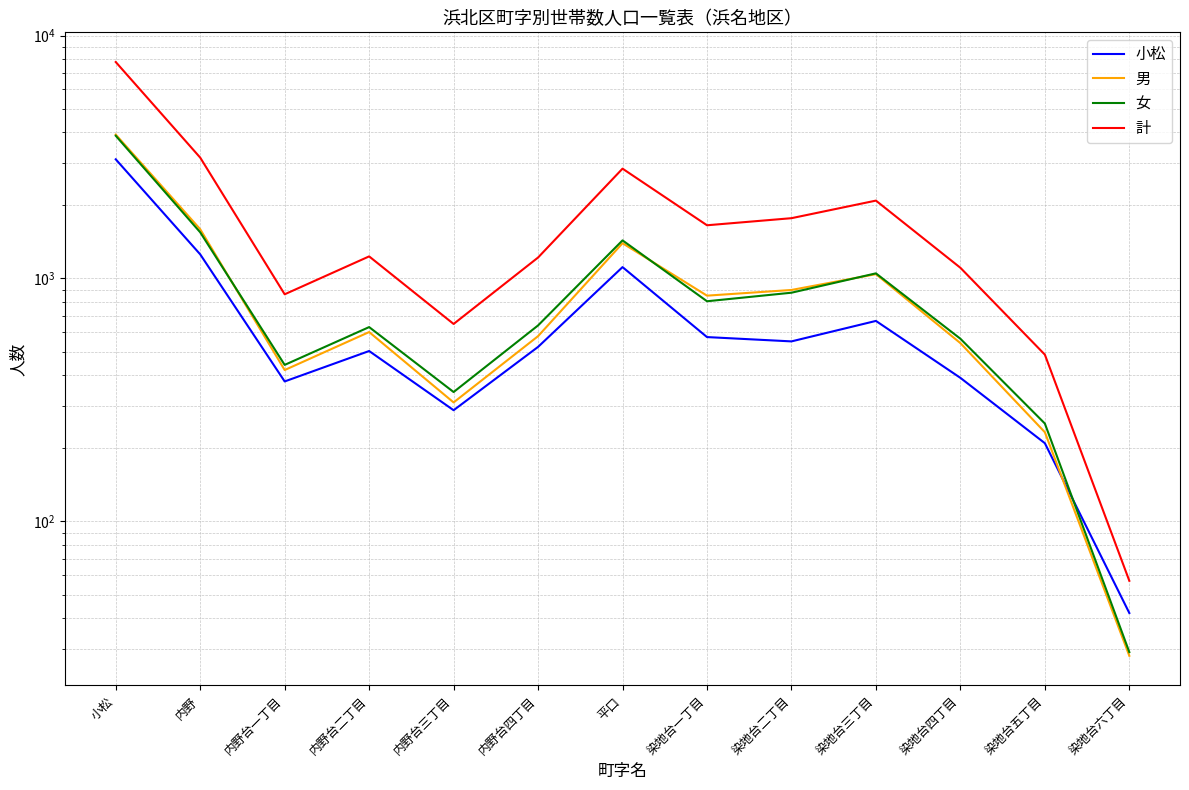

The value of 計 at 内野台三丁目 is 985. True or false?

False